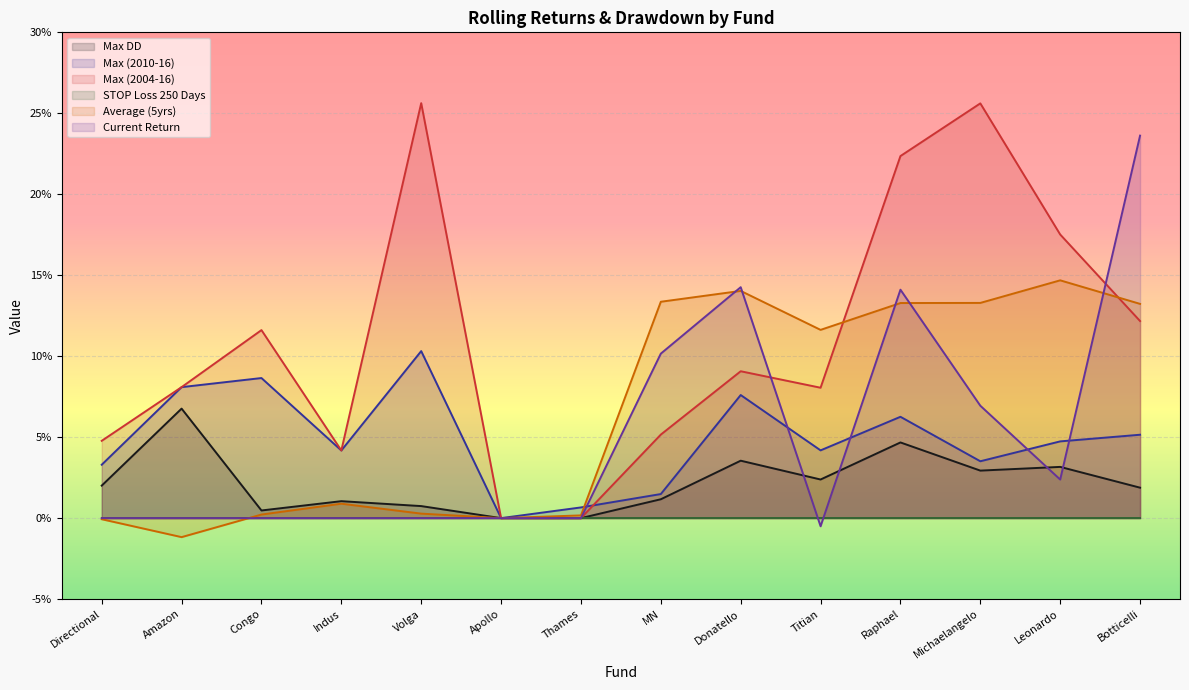

Where do Max (2010-16) and Max (2004-16) first cross each other?

Thames and MN